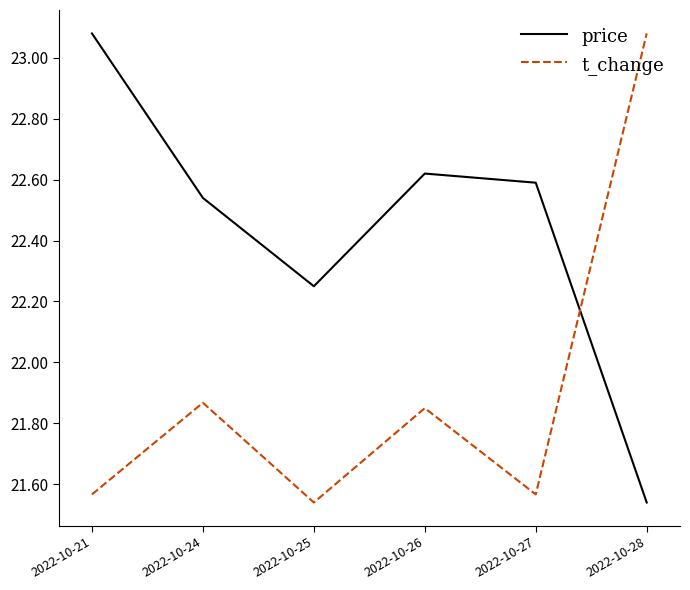

Is this an area chart (filled region under the line)?

No